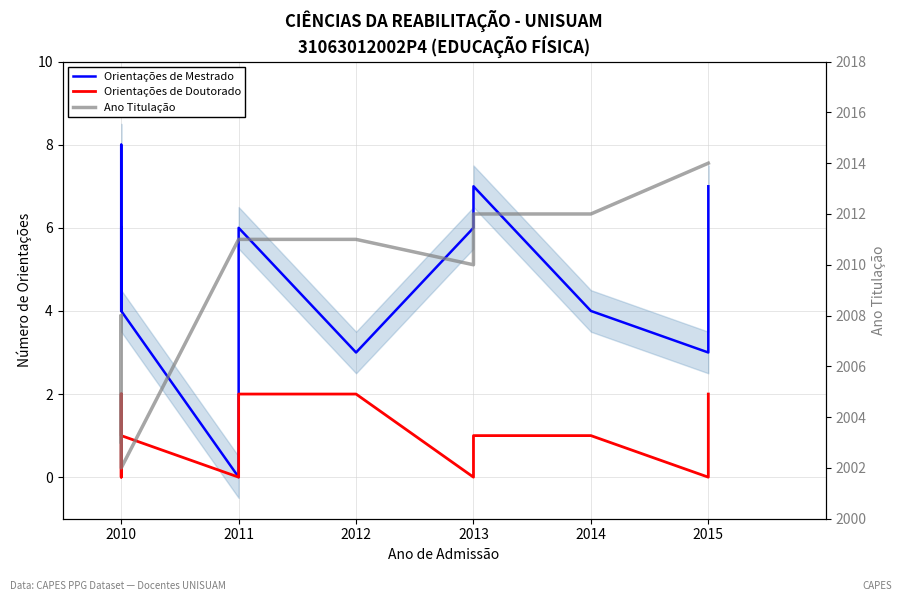

How many interior local peaks does the Ano Titulação series have?

2